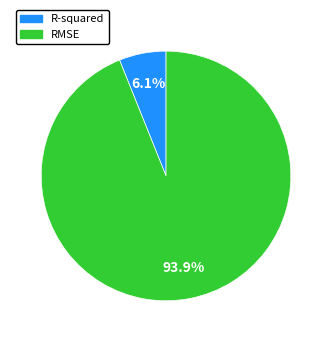

Does RMSE account for over 50% of the chart?

Yes